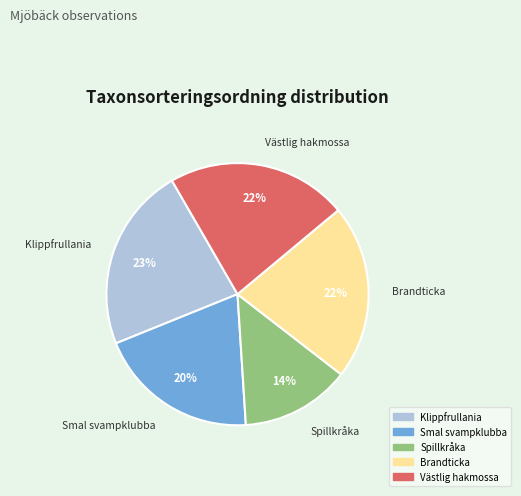

What is the smallest slice in the pie chart?

Spillkråka